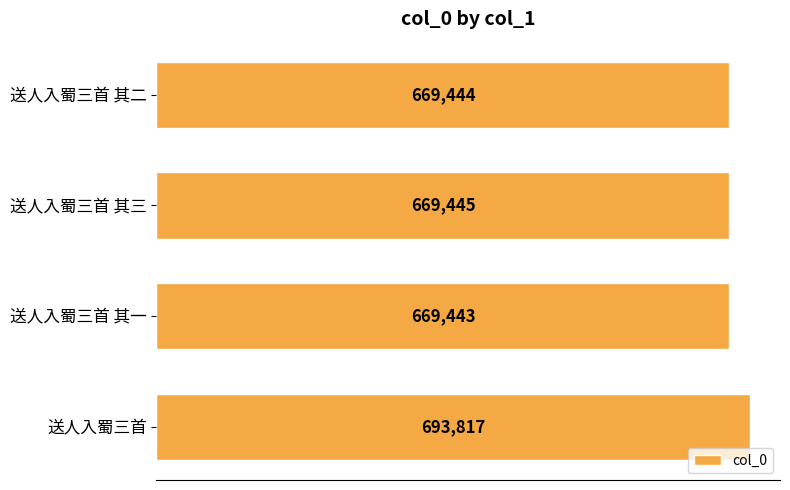

Rank the categories by value from highest to lowest.

送人入蜀三首, 送人入蜀三首 其三, 送人入蜀三首 其二, 送人入蜀三首 其一